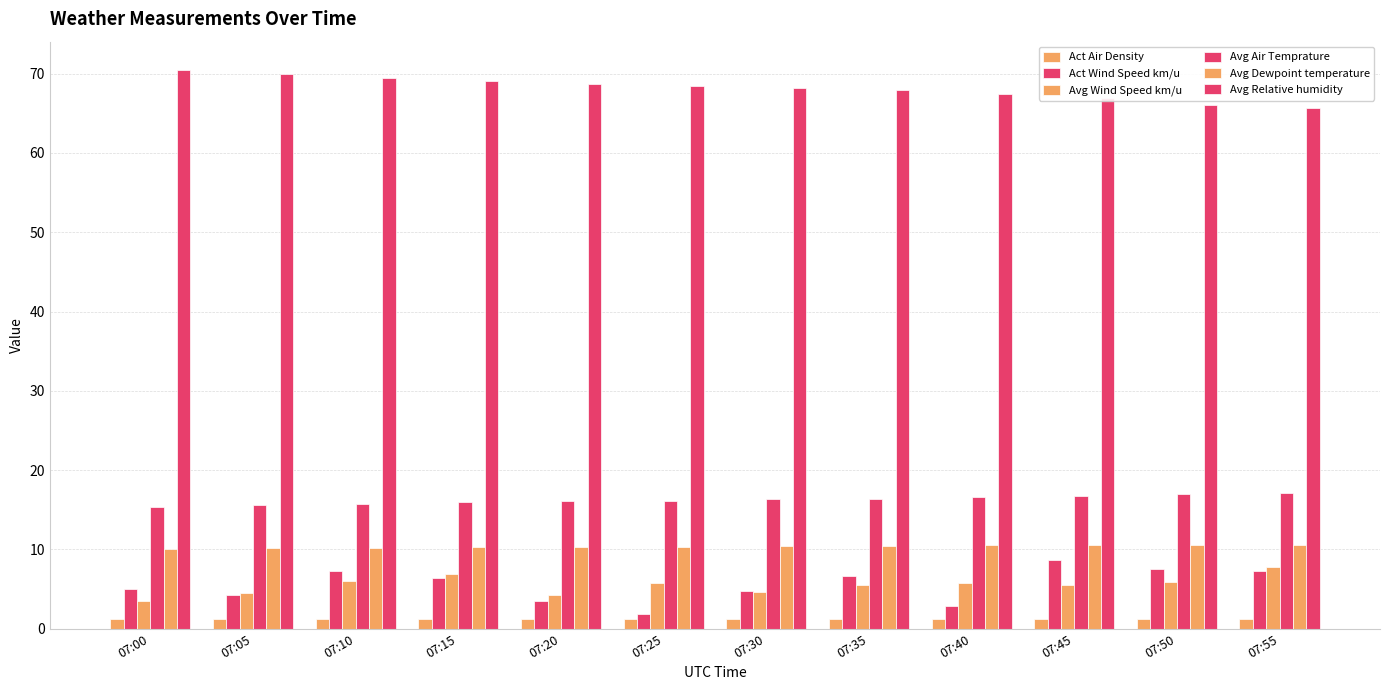

How many categories are shown in the chart?

12